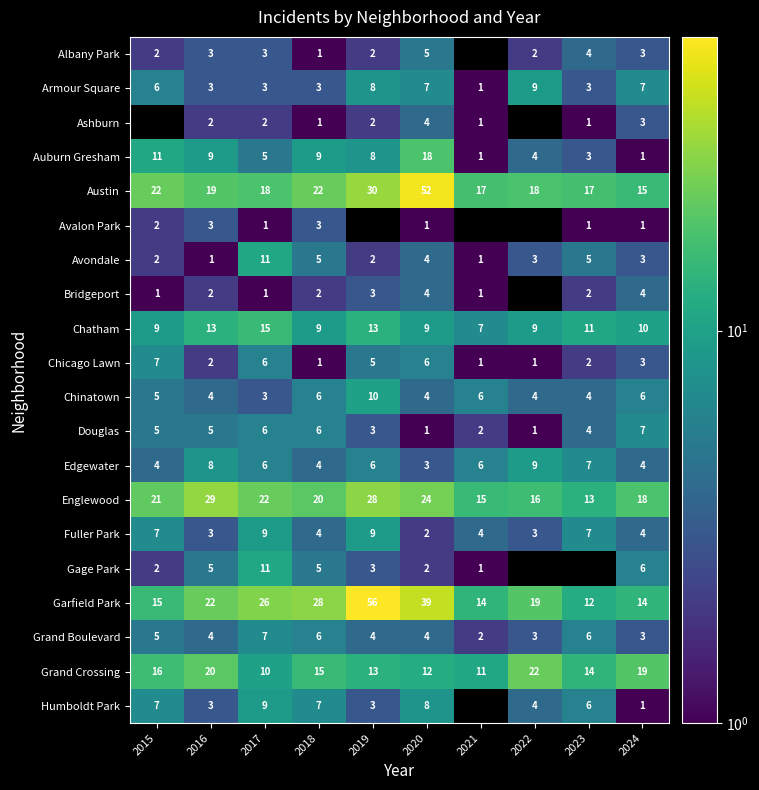

Which series changed the most between 2016 and 2018?

Englewood